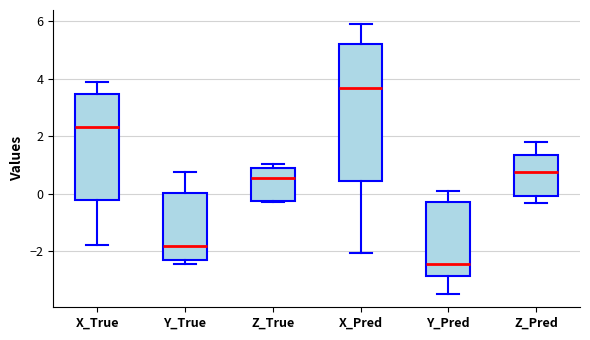

Reading left to right, transcribe this box plot: for each box, give where its median line is, the range the box spans, and where its two whiskers end, as read against the y-axis. The values are not printed on the chart, so give them approximately, as read against the axis.

X_True: median 2.4, box -0.2 to 3.4, whiskers -1.8 to 3.8
Y_True: median -1.8, box -2.4 to 0.0, whiskers -2.4 (just below the box's lower edge) to 0.8
Z_True: median 0.6, box -0.2 to 0.8, whiskers -0.2 to 1.0
X_Pred: median 3.6, box 0.4 to 5.2, whiskers -2.0 to 6.0
Y_Pred: median -2.4, box -2.8 to -0.2, whiskers -3.4 to 0.2
Z_Pred: median 0.8, box 0.0 to 1.4, whiskers -0.4 to 1.8